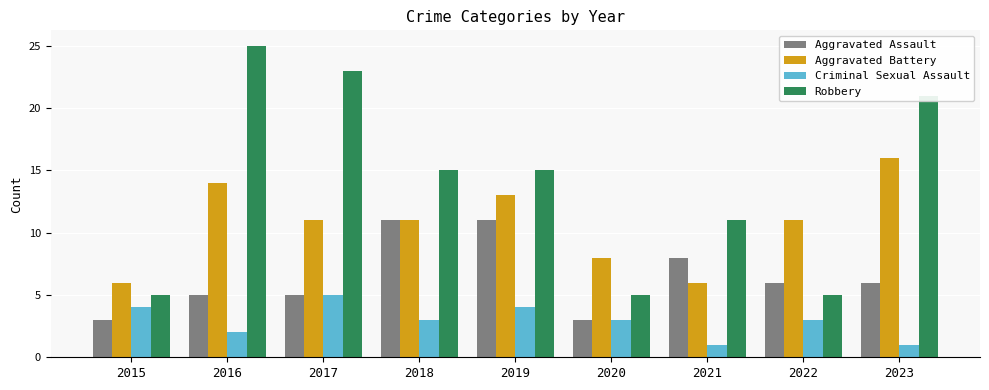

Count the Robbery values in the range 5 to 21.

7